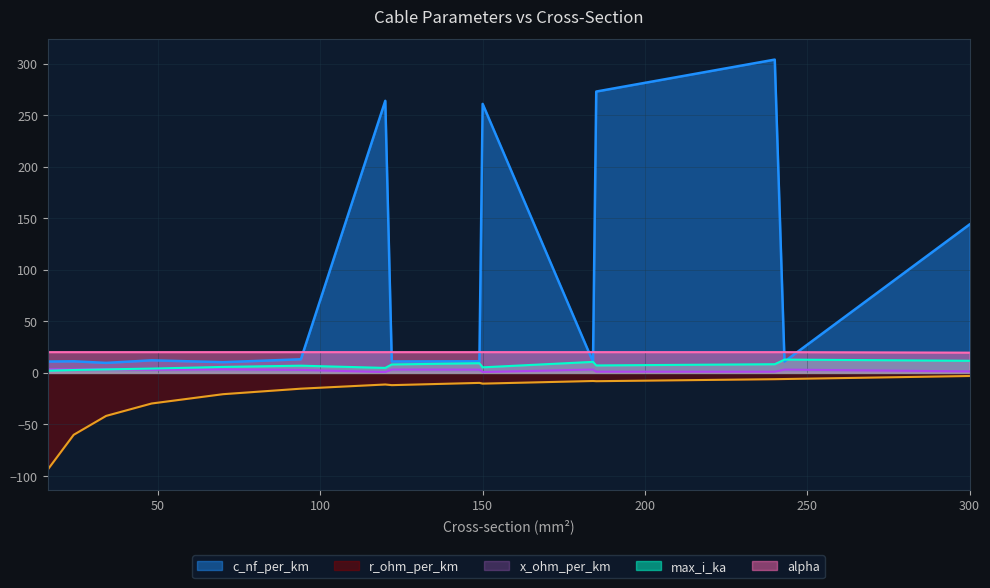

How many categories are shown in the chart?

15